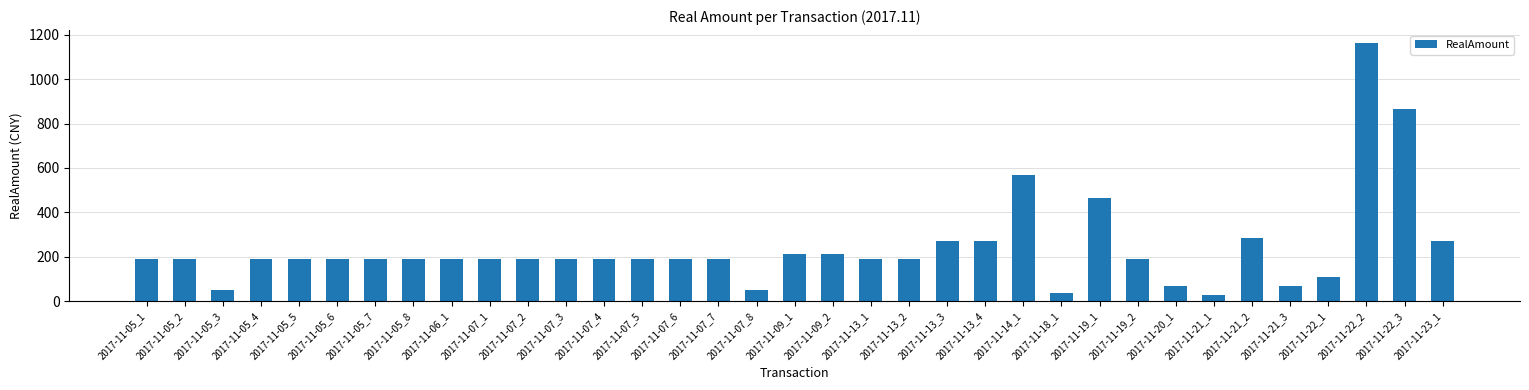

What is the value of the 4th bar from the left?

192.0